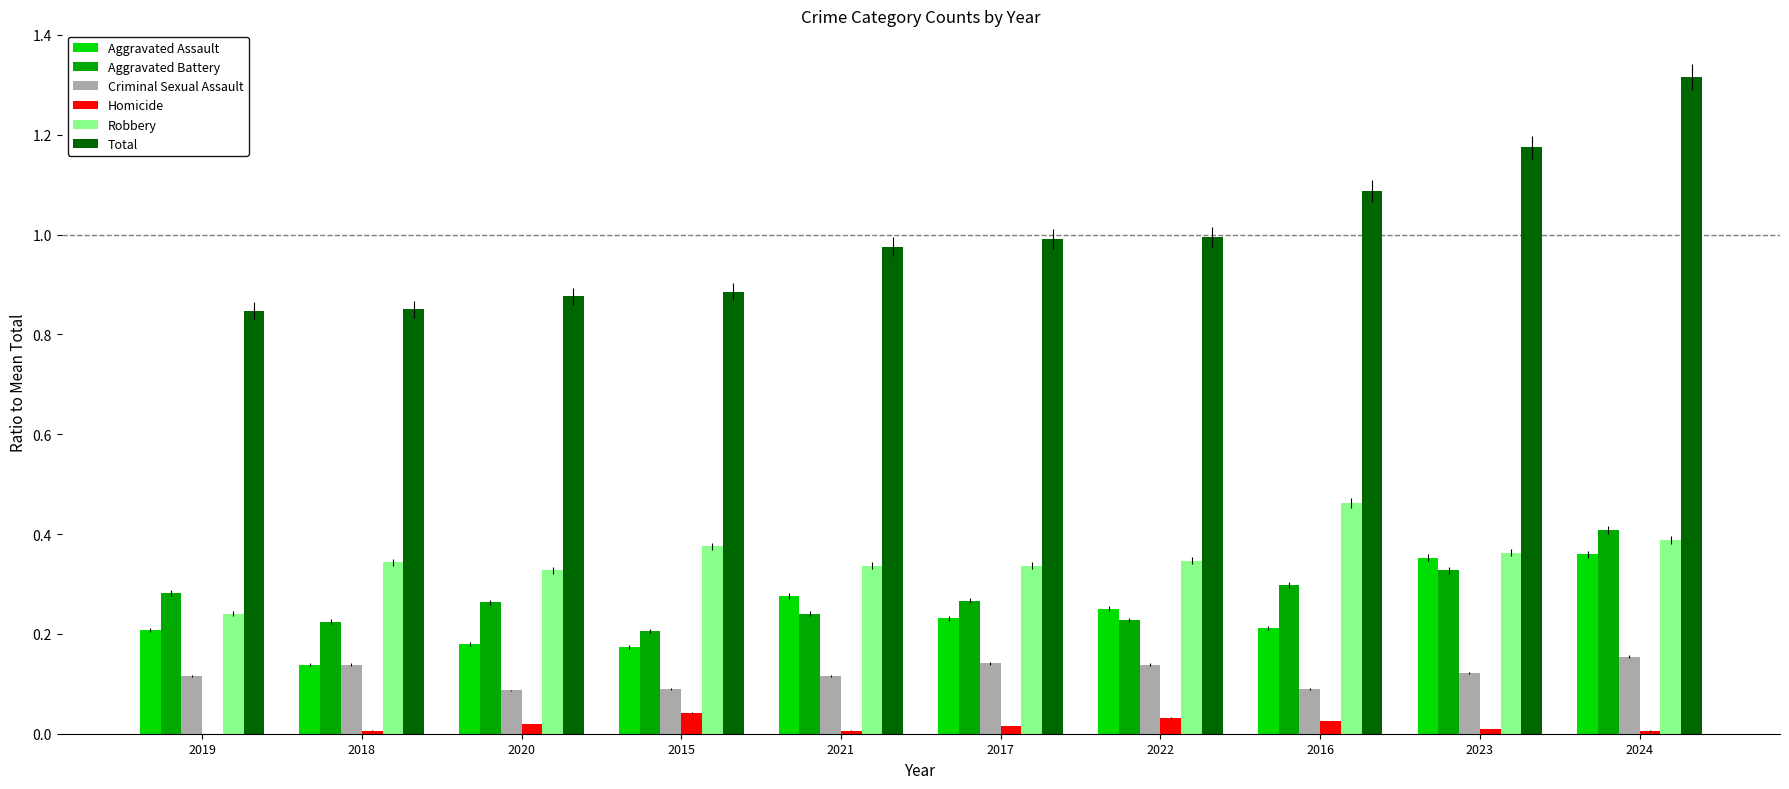

How many groups of bars are there?

10